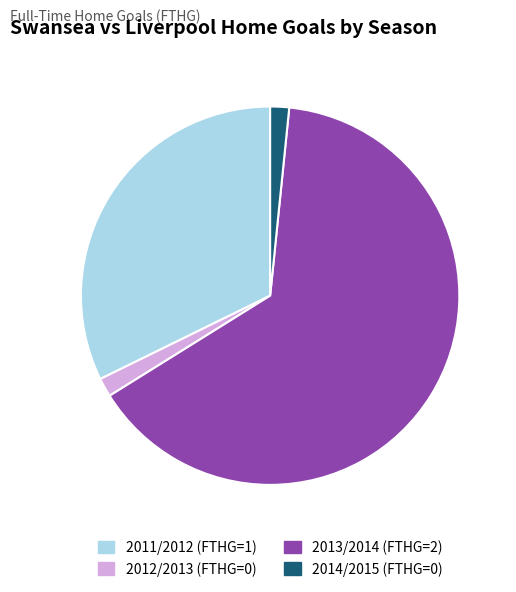

Which has a higher value, 2014/2015 or 2013/2014?

2013/2014